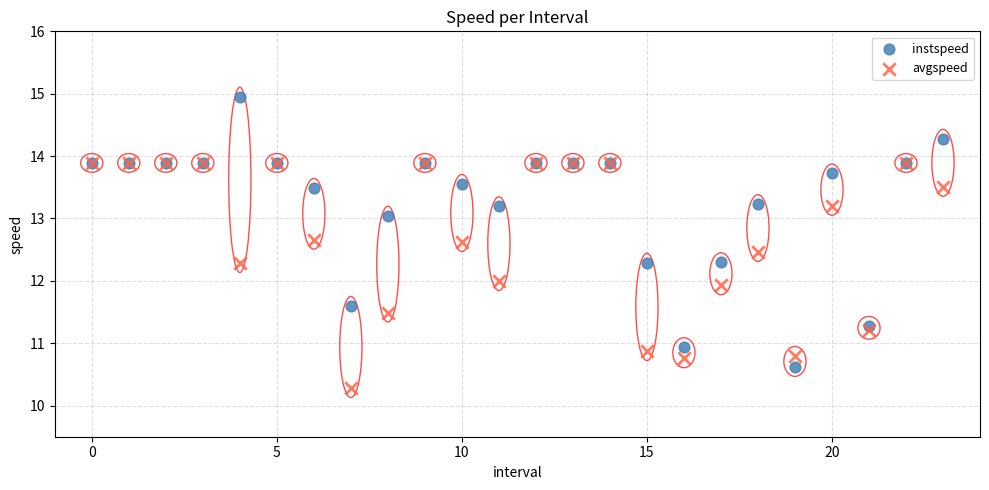

What are all the series names shown in the legend?

instspeed, avgspeed